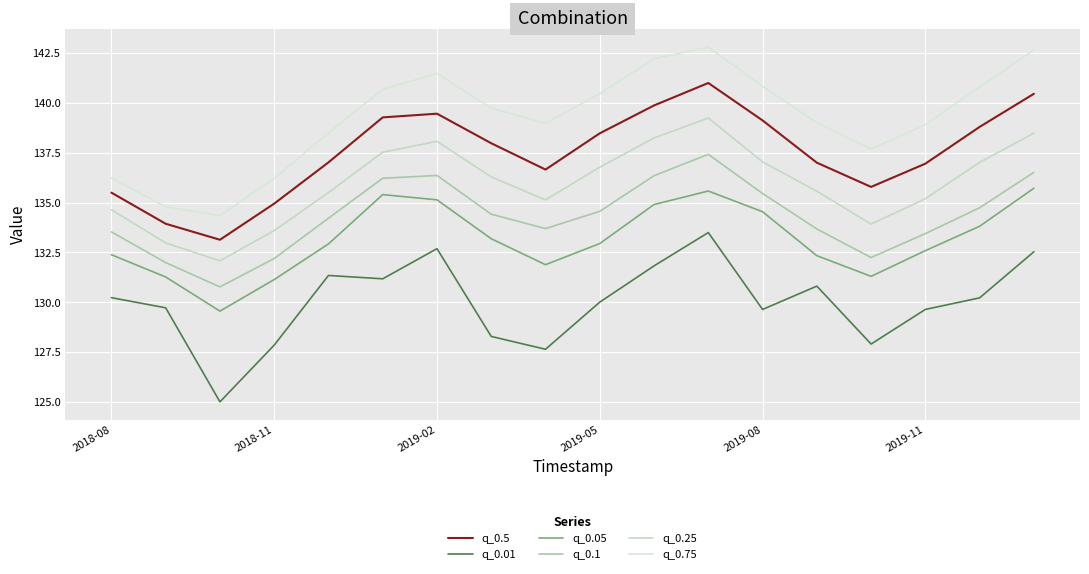

How many lines are shown in the chart?

6